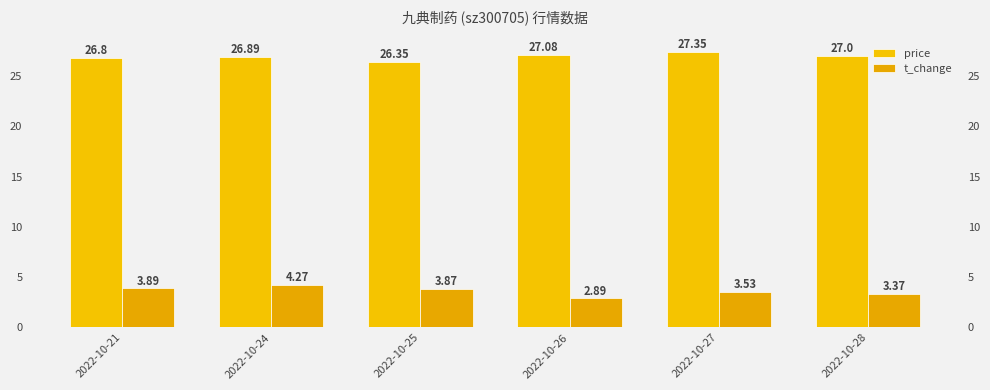

Reading left to right, transcribe all the data shown in this chart.

price: 2022-10-21=26.8	2022-10-24=26.9	2022-10-25=26.4	2022-10-26=27.1	2022-10-27=27.4	2022-10-28=27.0
t_change: 2022-10-21=3.9	2022-10-24=4.3	2022-10-25=3.9	2022-10-26=2.9	2022-10-27=3.5	2022-10-28=3.4